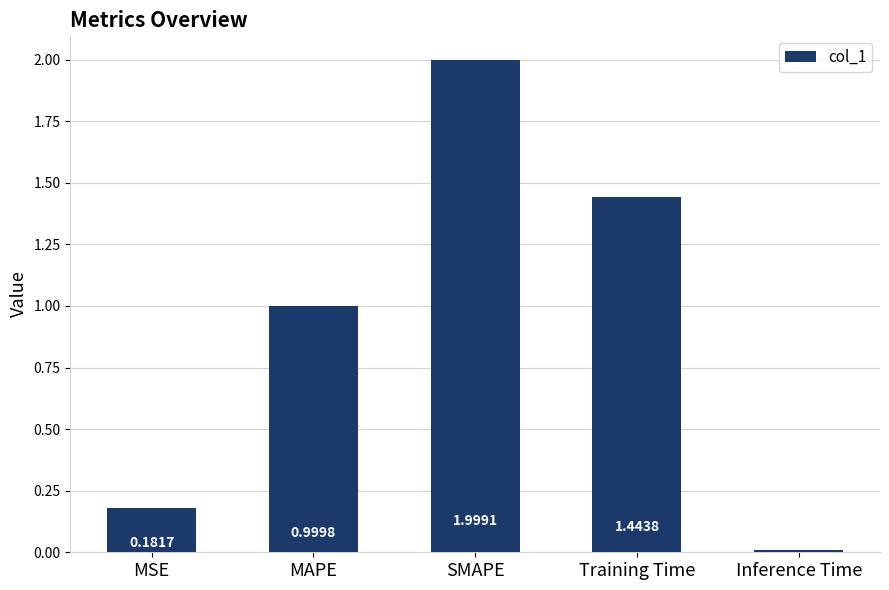

Count the number of categories in the chart.

5